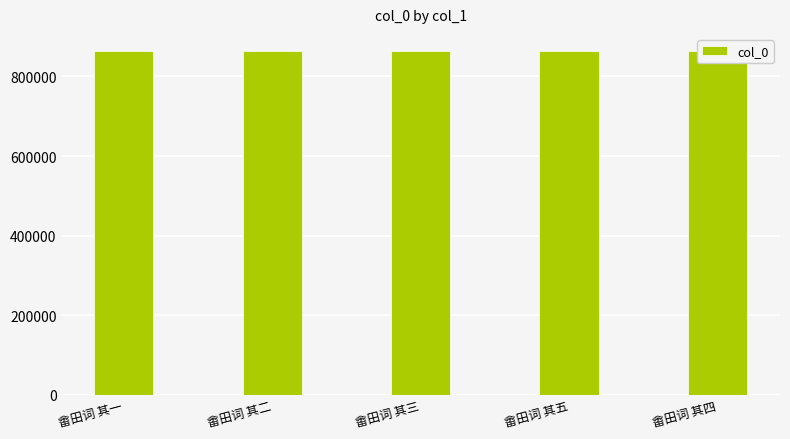

What is the sum of all values?

4317338